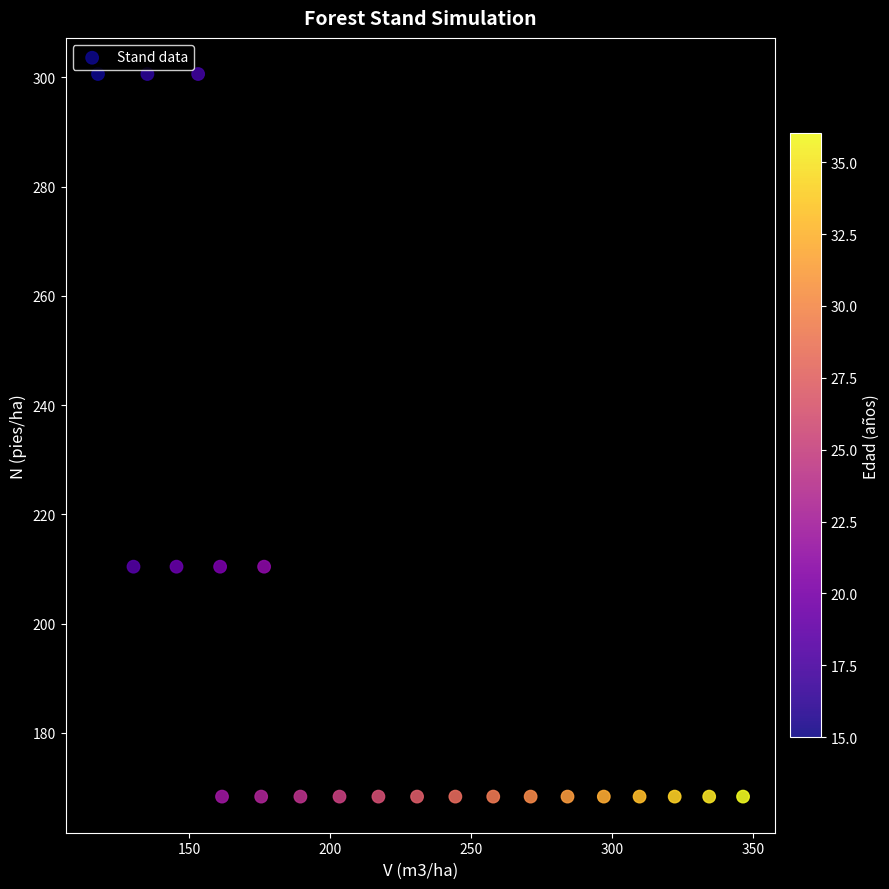

How many data points are displayed?

22